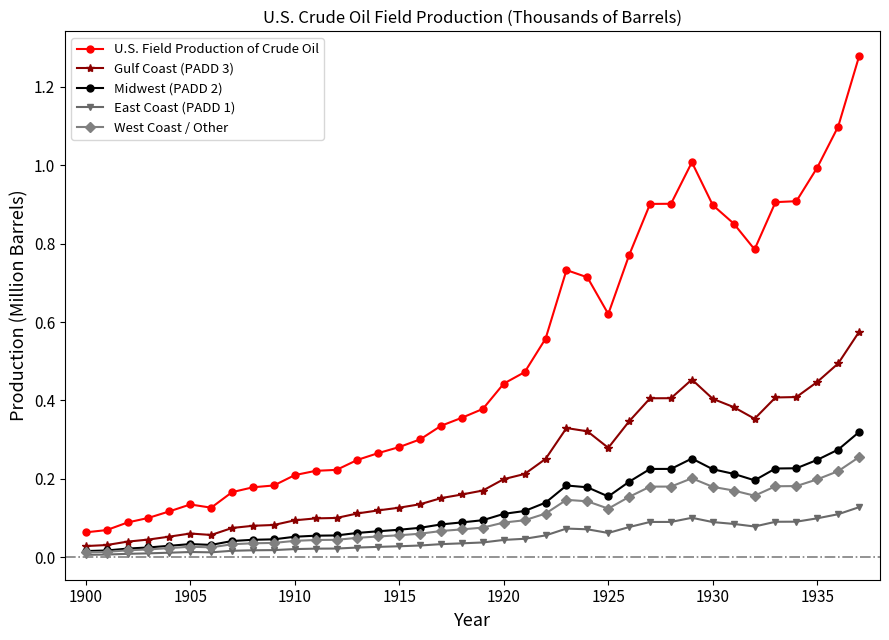

Which series has the largest total across all categories?

U.S. Field Production of Crude Oil